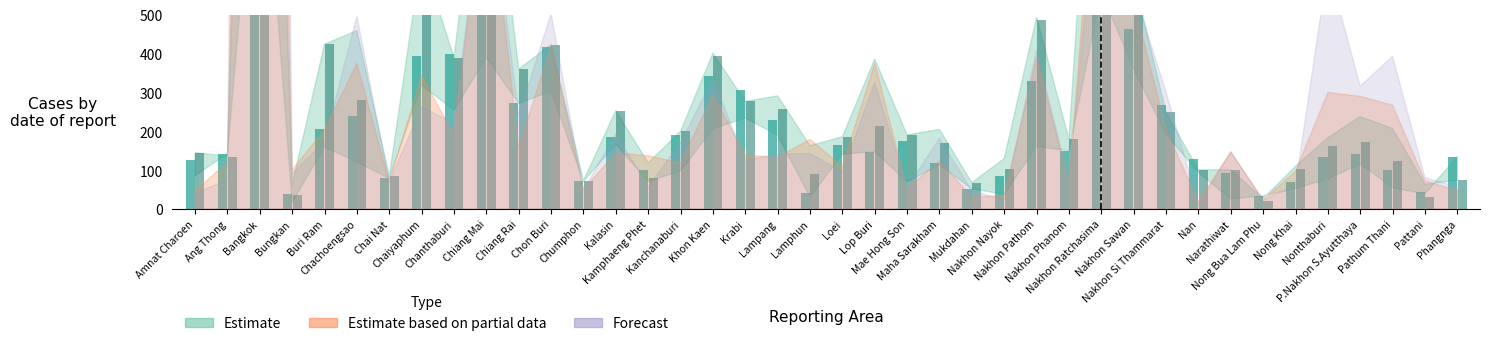

Is it true that Aug equals 424 at Buri Ram?

True